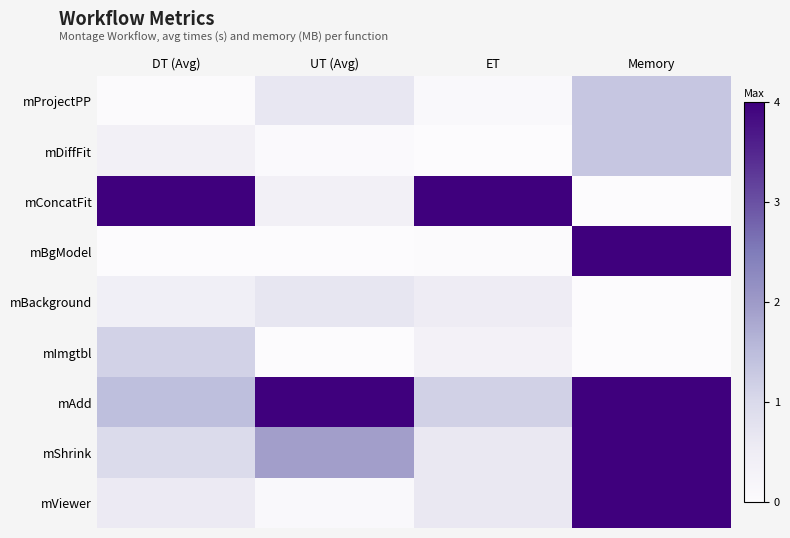

Reading left to right, extract all data points from this chart.

mProjectPP: DT (Avg)=0.0	UT (Avg)=0.2	ET=0.0	Memory=0.3
mDiffFit: DT (Avg)=0.1	UT (Avg)=0.0	ET=0.0	Memory=0.3
mConcatFit: DT (Avg)=1.0	UT (Avg)=0.1	ET=1.0	Memory=0.0
mBgModel: DT (Avg)=0.0	UT (Avg)=0.0	ET=0.0	Memory=1.0
mBackground: DT (Avg)=0.1	UT (Avg)=0.2	ET=0.1	Memory=0.0
mImgtbl: DT (Avg)=0.3	UT (Avg)=0.0	ET=0.1	Memory=0.0
mAdd: DT (Avg)=0.4	UT (Avg)=1.0	ET=0.3	Memory=1.0
mShrink: DT (Avg)=0.2	UT (Avg)=0.5	ET=0.2	Memory=1.0
mViewer: DT (Avg)=0.1	UT (Avg)=0.0	ET=0.2	Memory=1.0